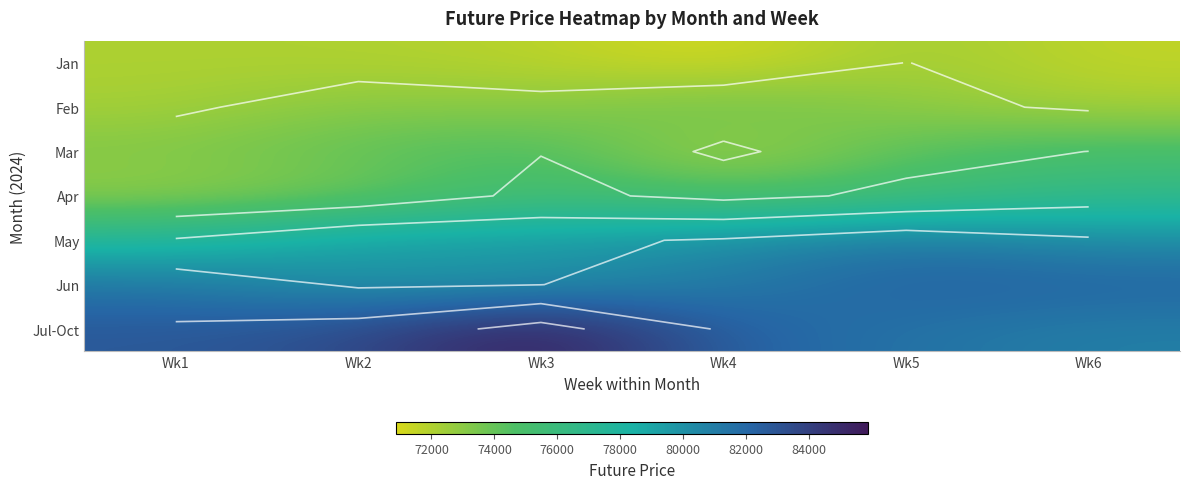

Is it true that Jun equals 79734.0 at Wk2?

True